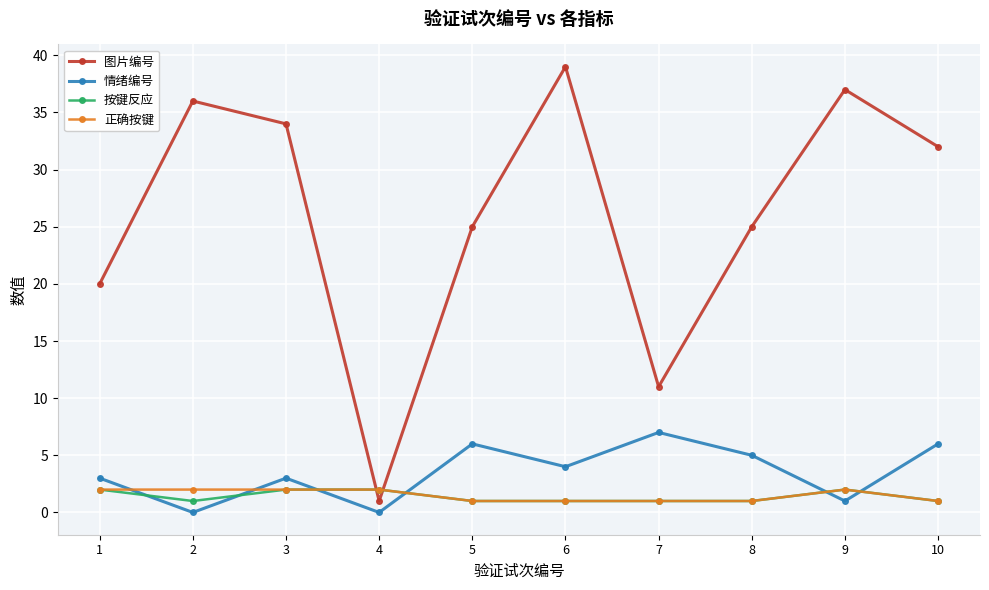

What is the value of the 情绪编号 point at the 8th from the left?

5